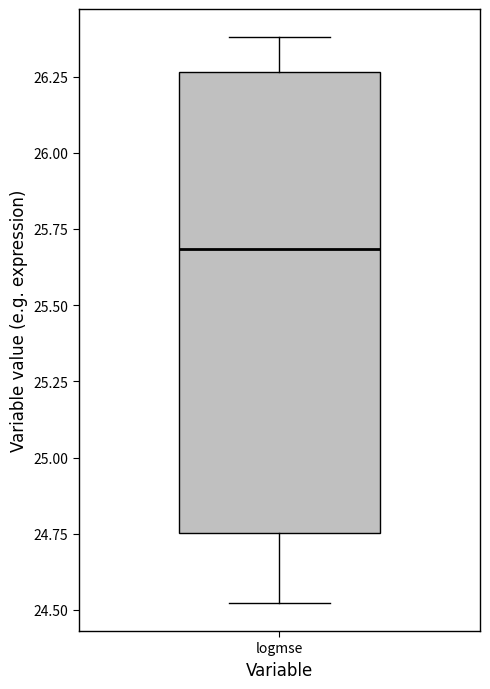

Transcribe this box plot: give where the median line is, the range the box spans, and where the two whiskers end, as read against the y-axis. The values are not printed on the chart, so give them approximately, as read against the axis.

median 25.70, box 24.75 to 26.25, whiskers 24.50 to 26.40